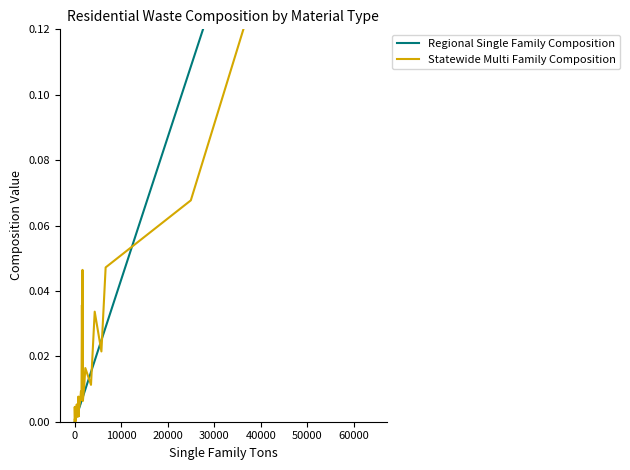

What is the maximum value for Regional Single Family Composition?

0.3